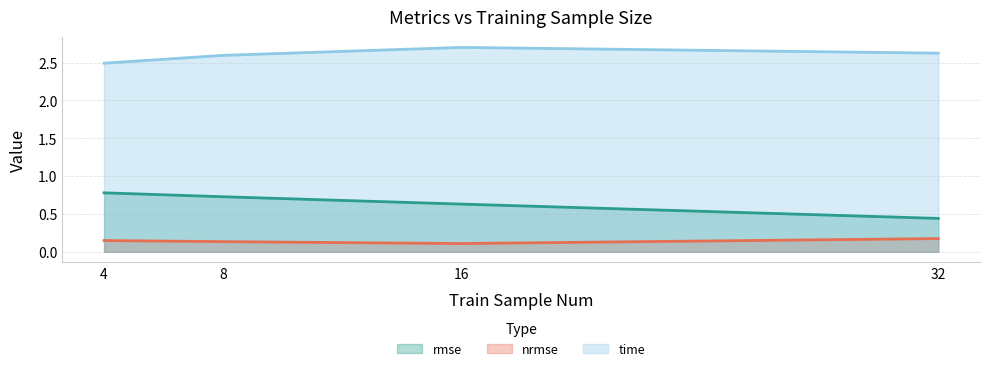

What is the difference between the rmse values at 4 and 8?

0.1